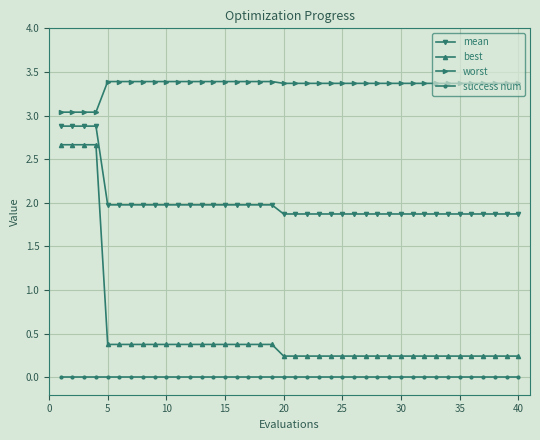

Rank the series by their average value, from highest to lowest.

worst, mean, best, success num